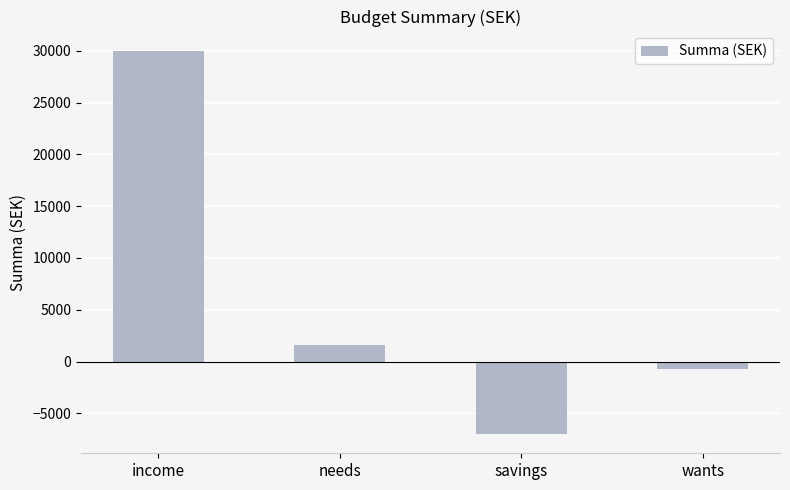

What is the difference between the values at wants and income?

30689.0